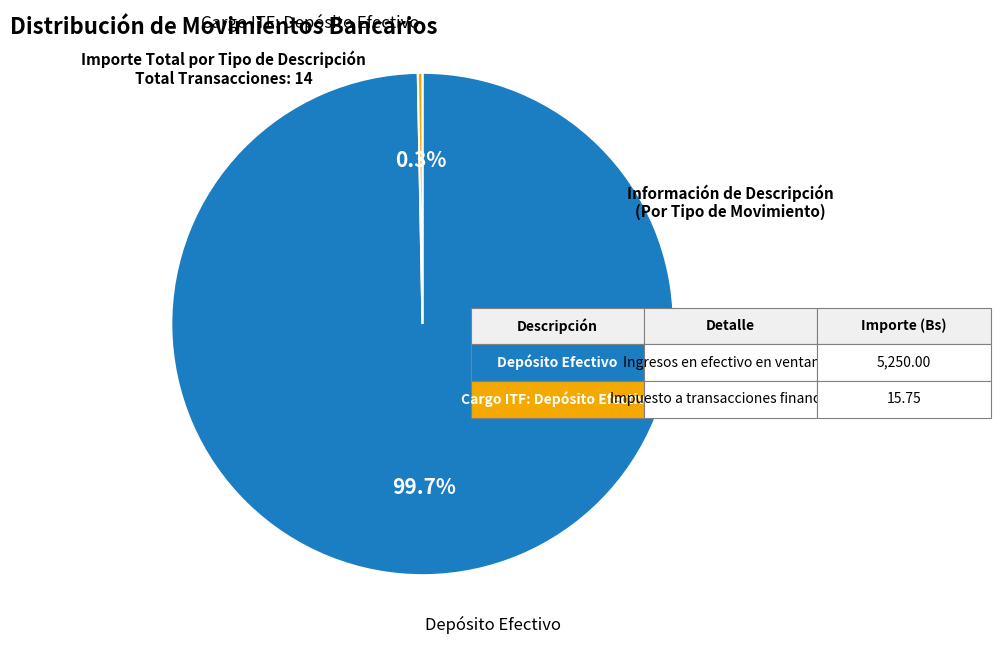

Does any single category account for the majority?

Yes